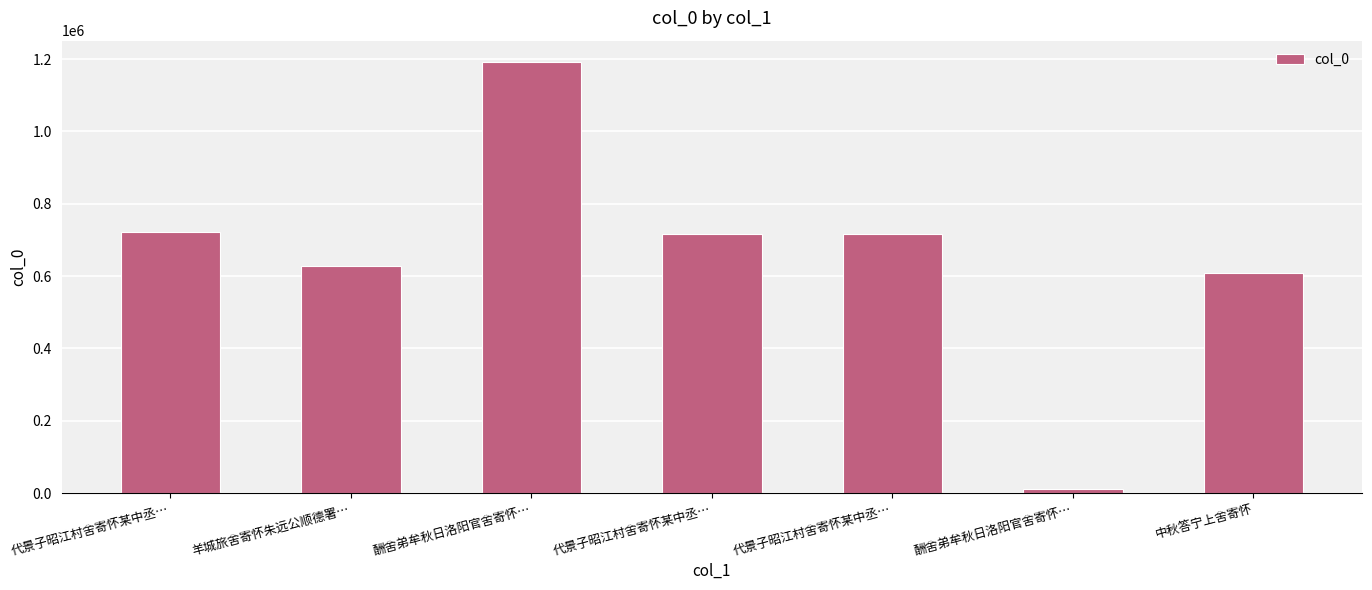

Which has a higher value, 羊城旅舍寄怀朱远公顺德署… or 酬舍弟牟秋日洛阳官舍寄怀…?

酬舍弟牟秋日洛阳官舍寄怀…